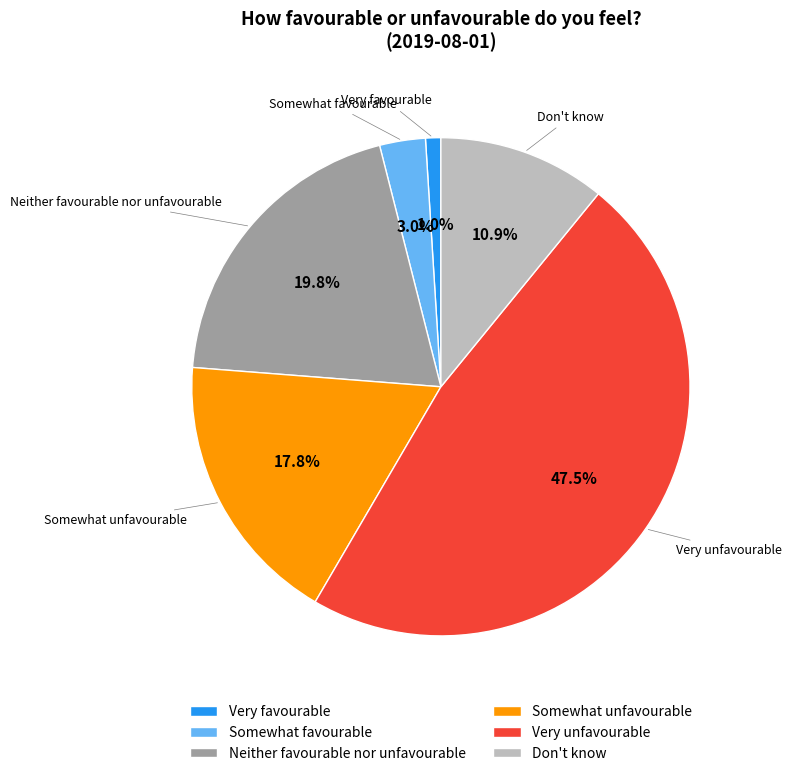

True or false: Don't know accounts for 11% of the total.

True